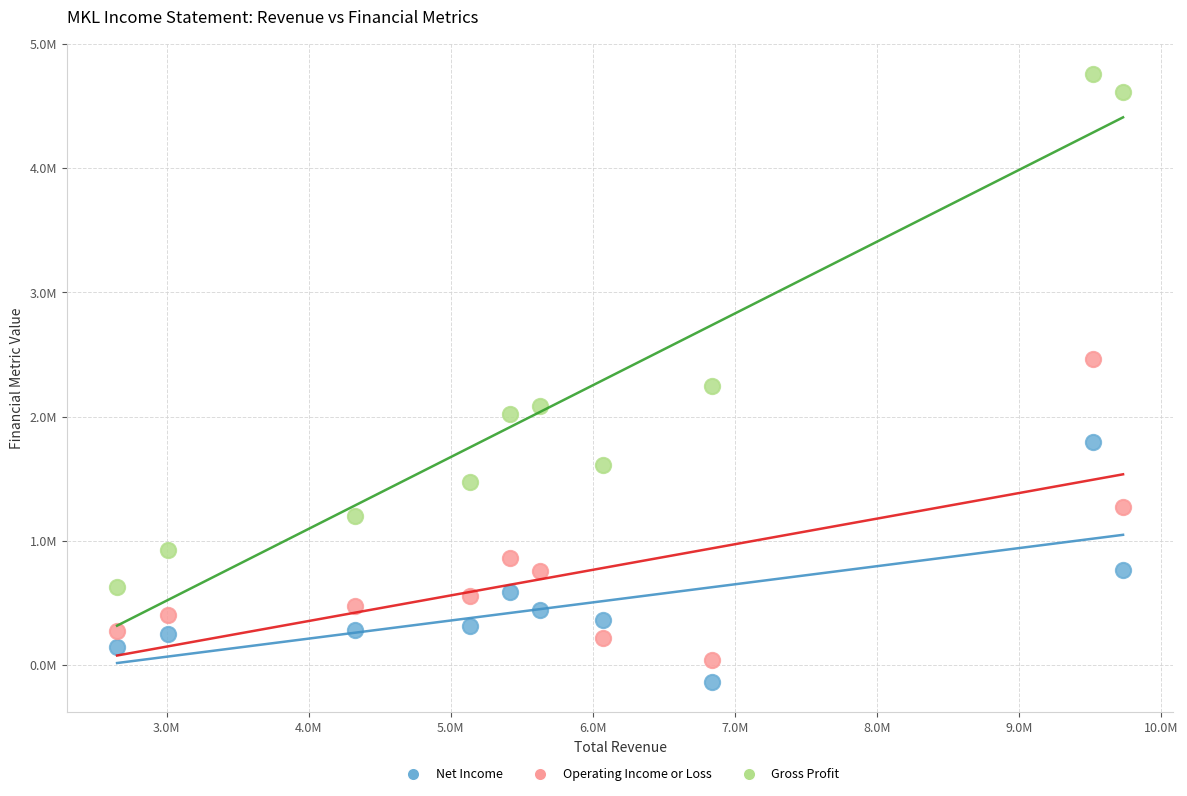

Which series has the widest spread of Y values?

Gross Profit